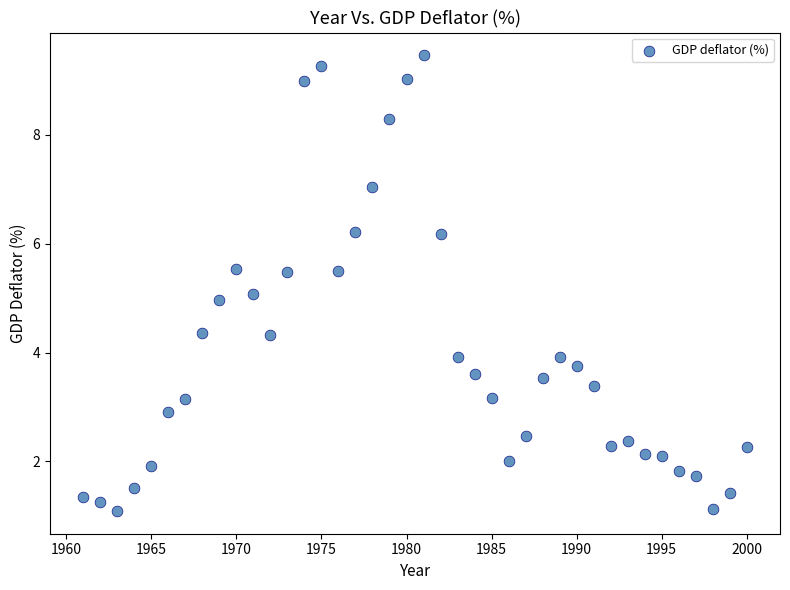

What is the range of X values (max minus min)?

39.0